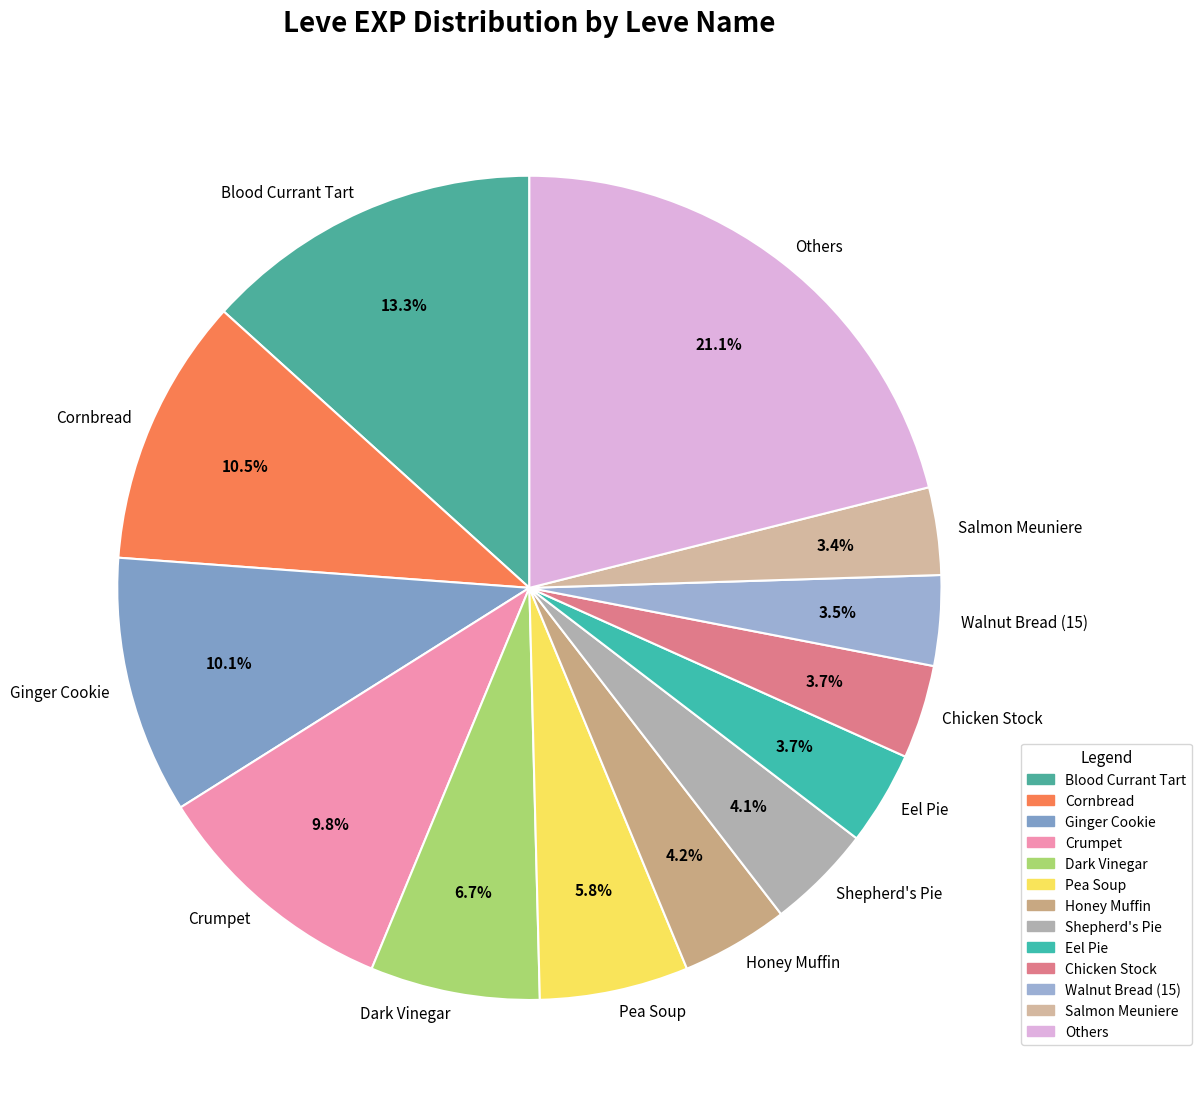

Does Crumpet account for over 50% of the chart?

No